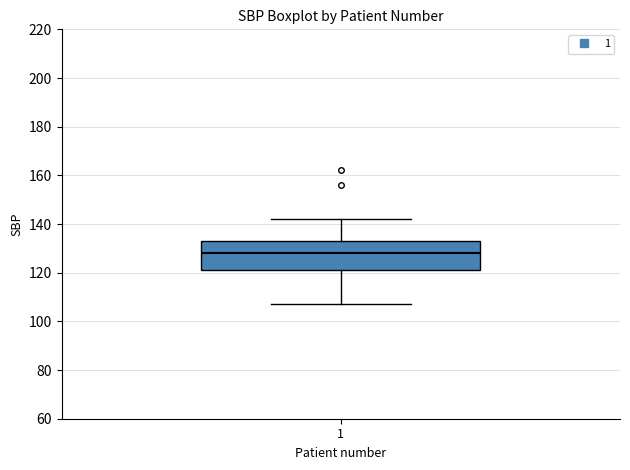

Read this box plot against the y-axis: the position of the median line, the range covered by the box, and the ends of both whiskers. The values are not printed on the chart, so give them approximately, as read against the axis.

median 128, box 122 to 134, whiskers 108 to 142